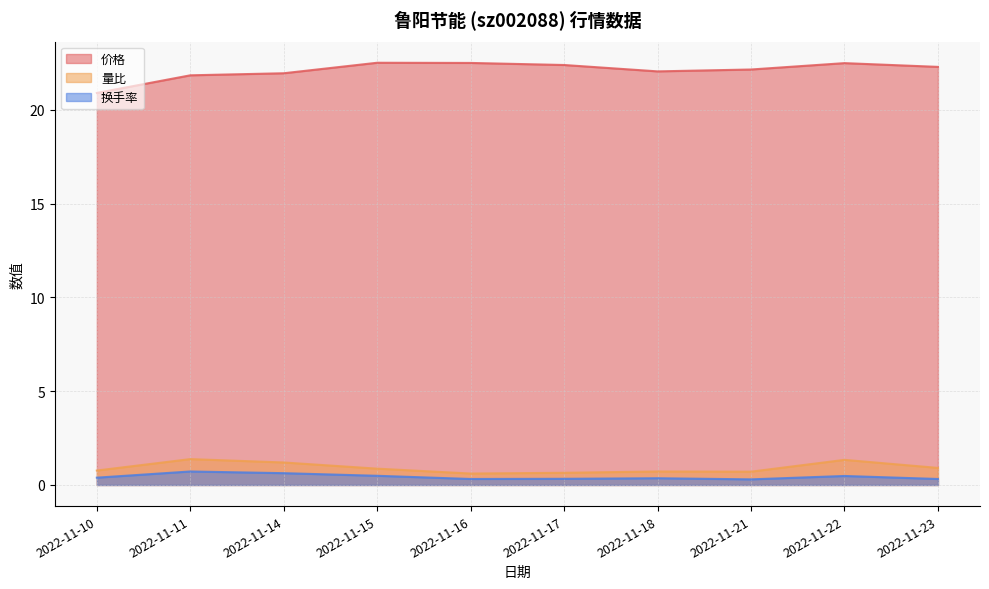

Which series has the widest spread of values?

价格